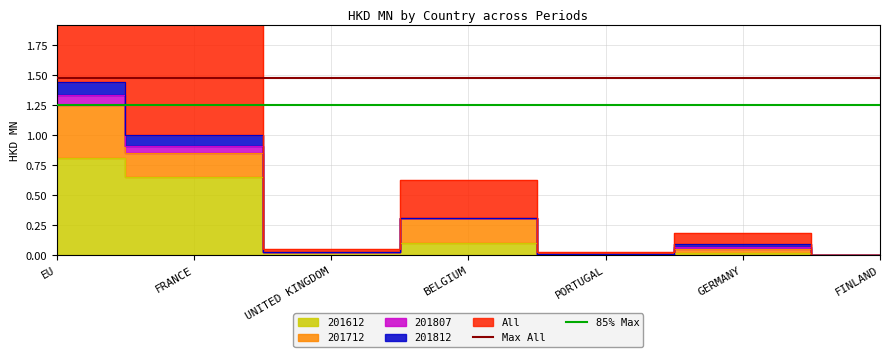

The Max All series shows 2.4 at EU. True or false?

False